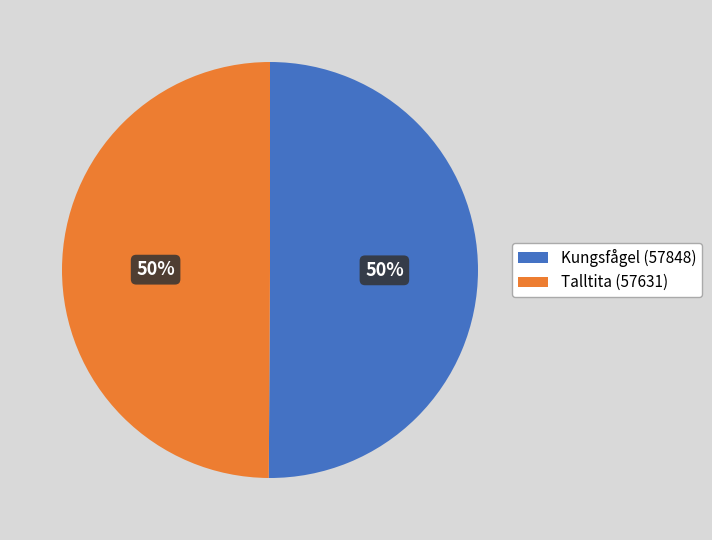

How many segments does this pie chart have?

2